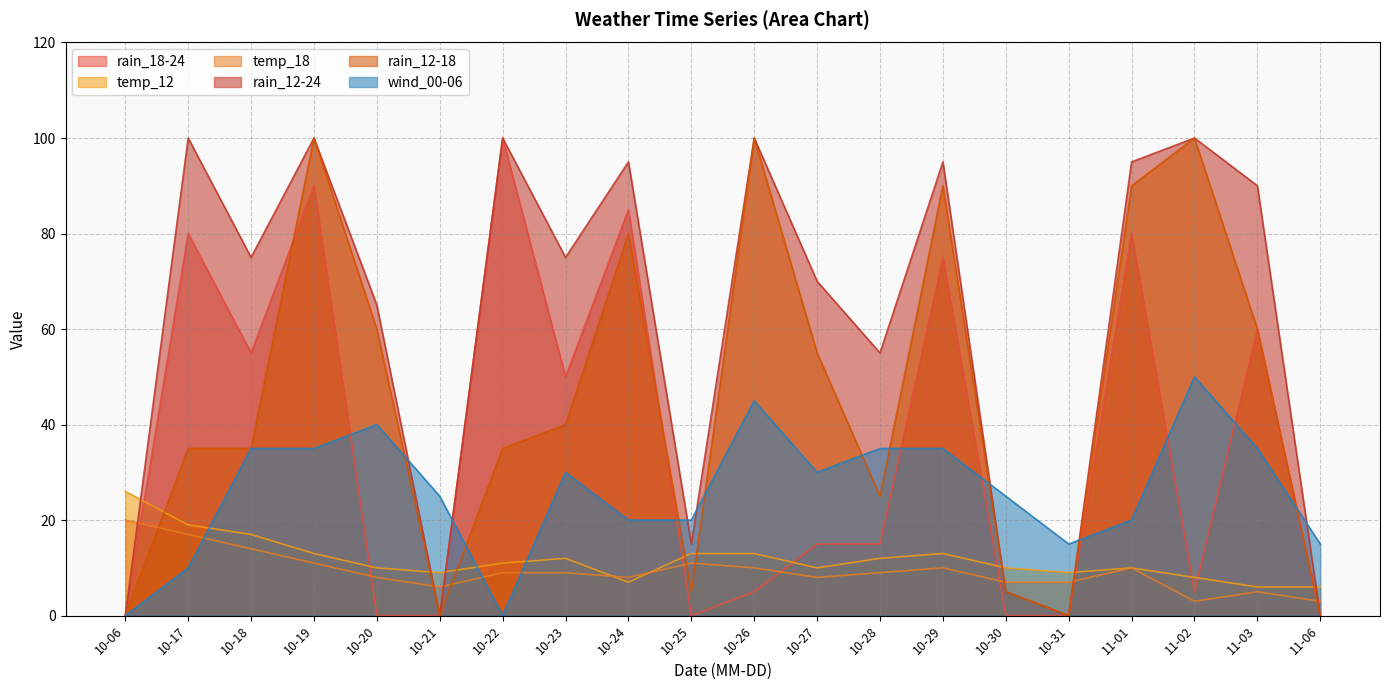

What is the average value of the wind_00-06 series?

26